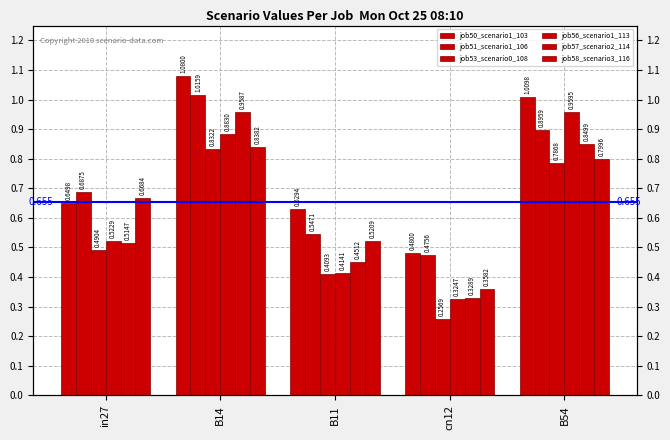

What is the label of the 5th bar from the right?

in27